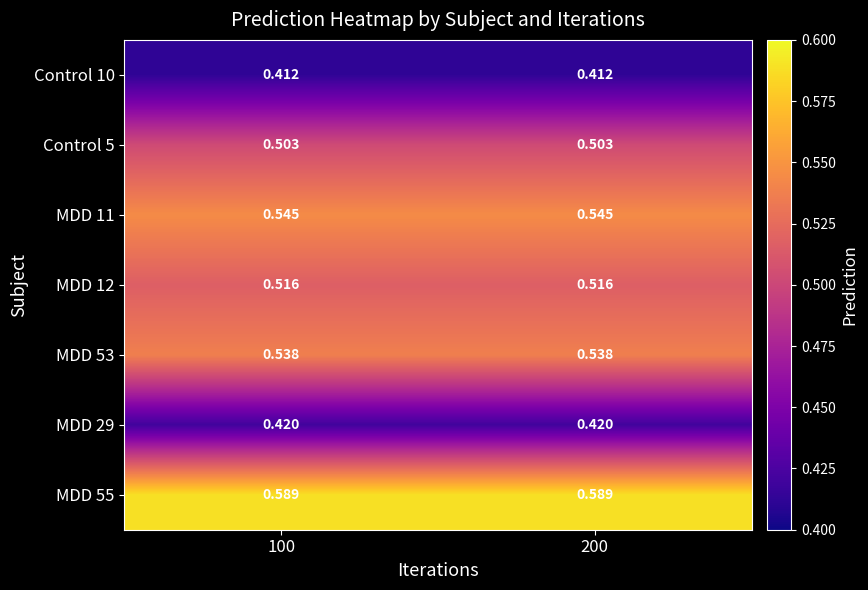

Is the value of MDD 12 at 100 greater than the value of MDD 55 at 100?

No